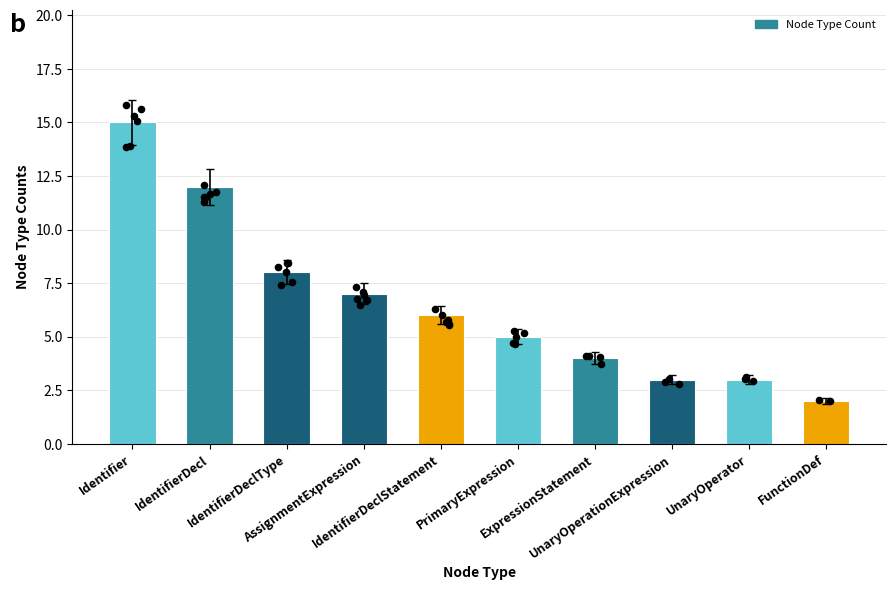

Between FunctionDef and IdentifierDeclStatement, which is larger?

IdentifierDeclStatement